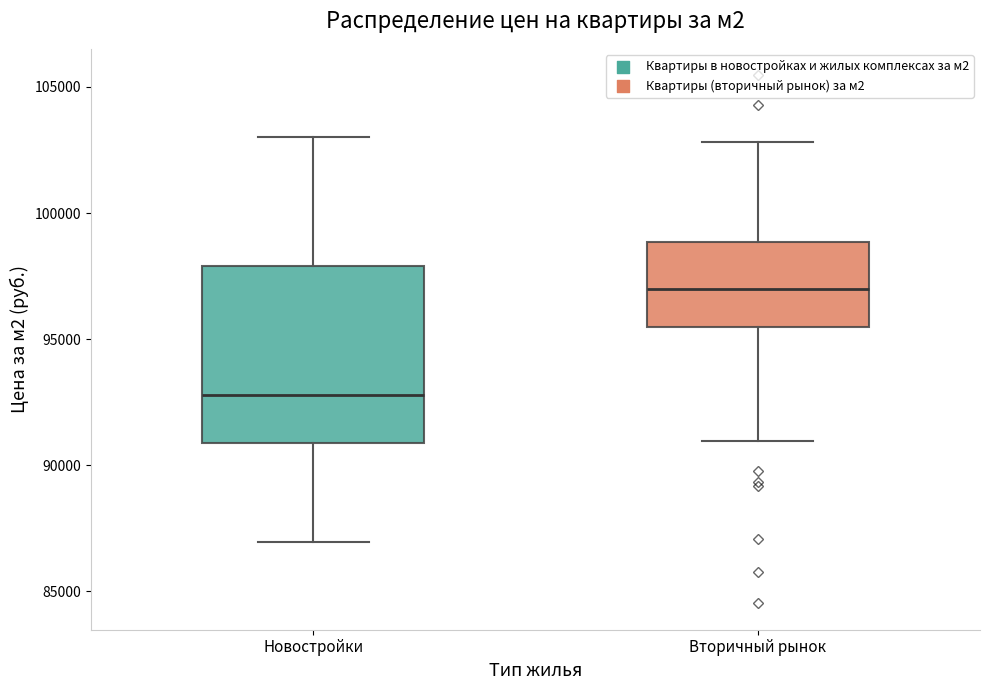

Reading left to right, transcribe this box plot: for each box, give where its median line is, the range the box spans, and where its two whiskers end, as read against the y-axis. The values are not printed on the chart, so give them approximately, as read against the axis.

Новостройки: median 93000, box 91000 to 98000, whiskers 87000 to 103000
Вторичный рынок: median 97000, box 95500 to 99000, whiskers 91000 to 103000